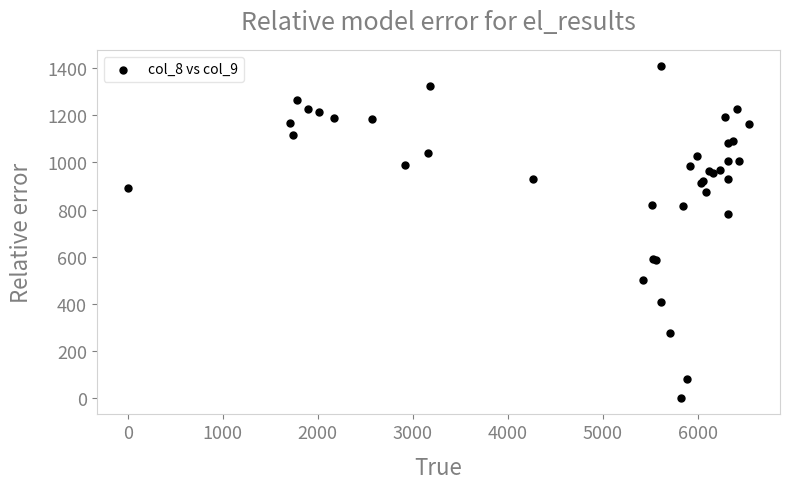

What Y value in the scatter plot is closest to 704?

782